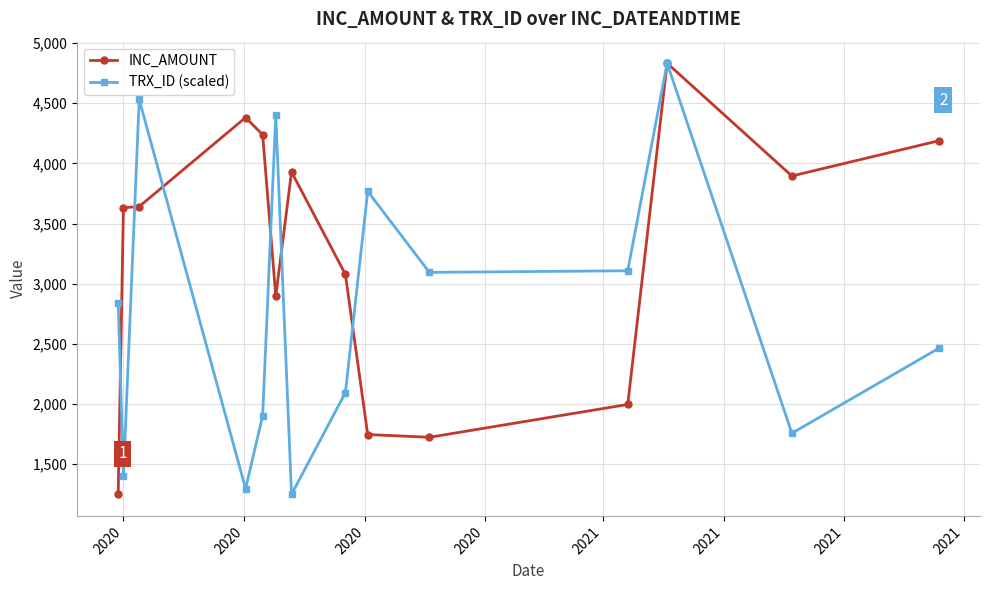

True or false: INC_AMOUNT has more than 0 points higher than both neighbors.

True